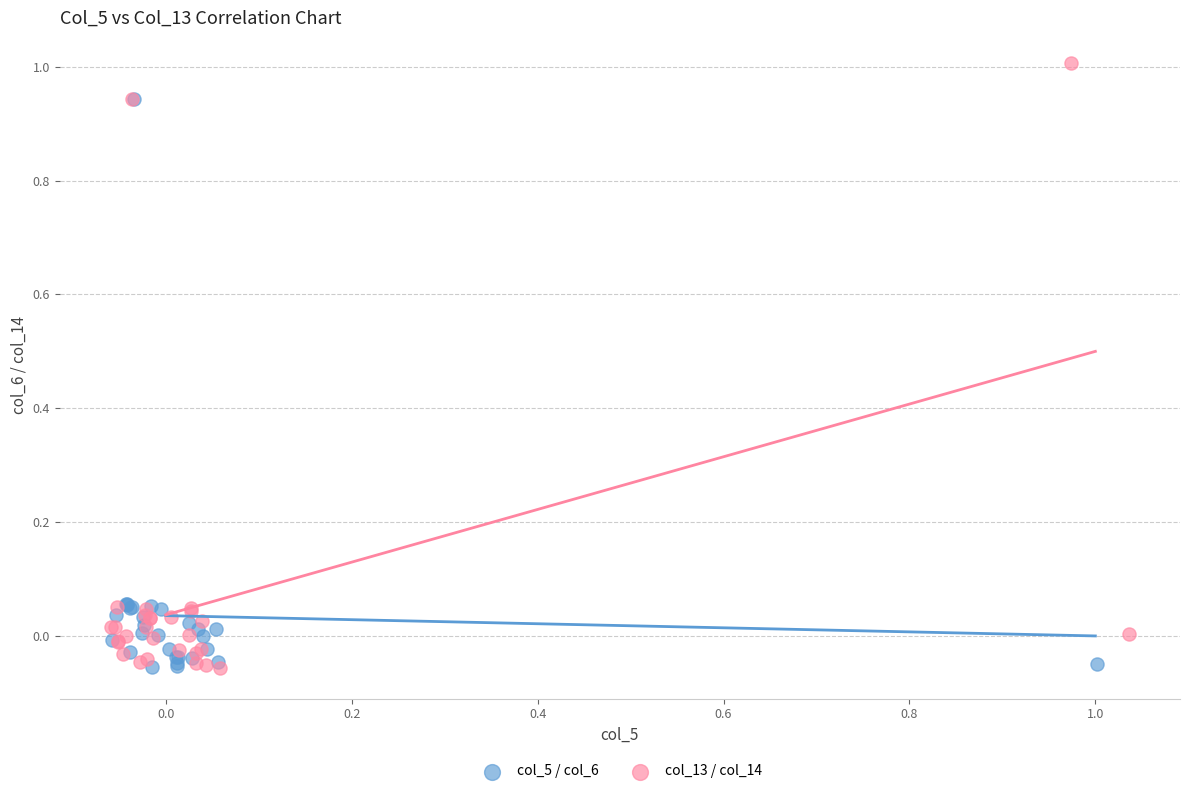

What are all the series names shown in the legend?

col_5 / col_6, col_13 / col_14